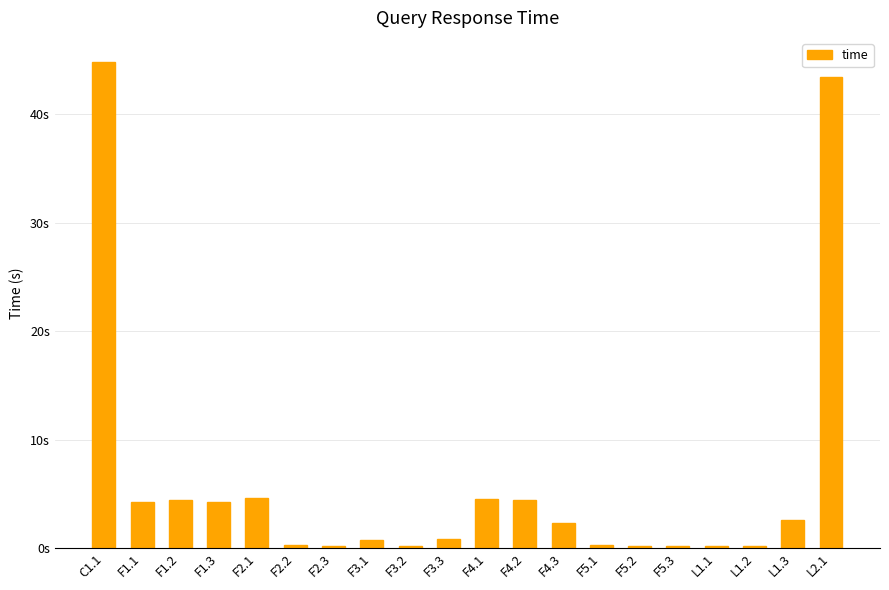

Where is the data nearest to the value 22?

F2.1